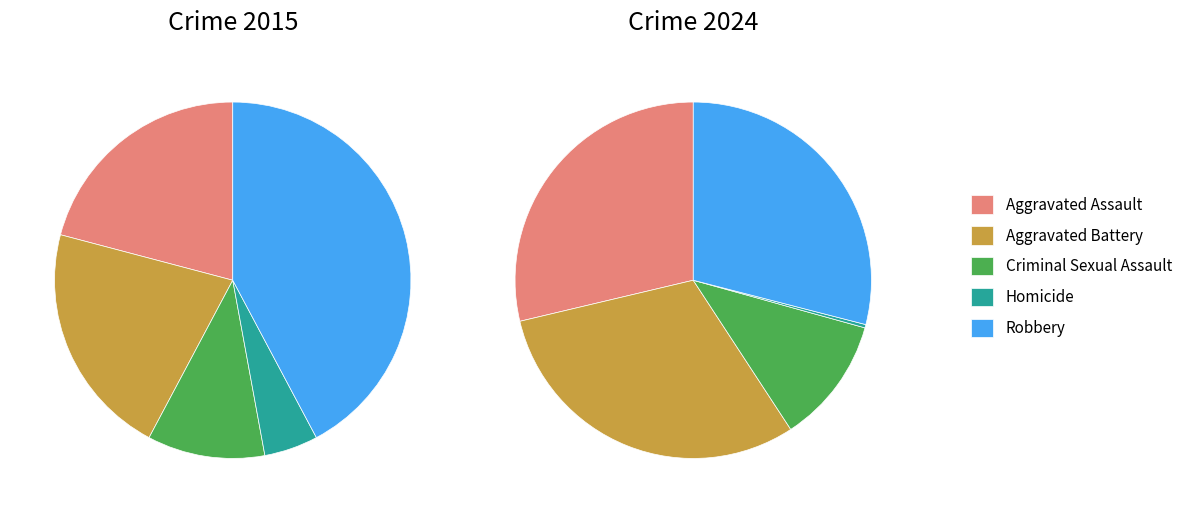

How many segments does this pie chart have?

5